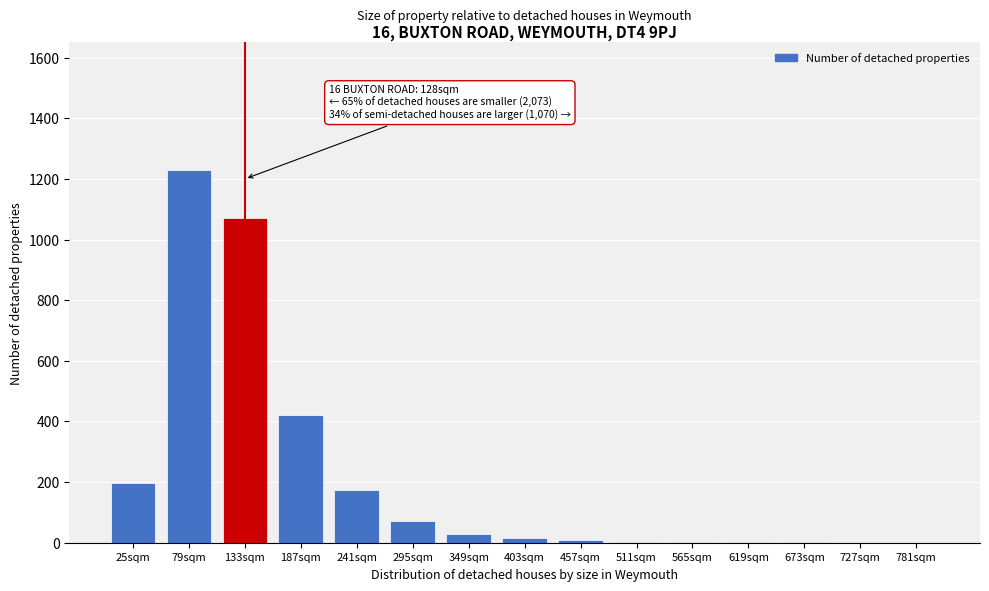

Is it true that the value at 79sqm is 652?

False